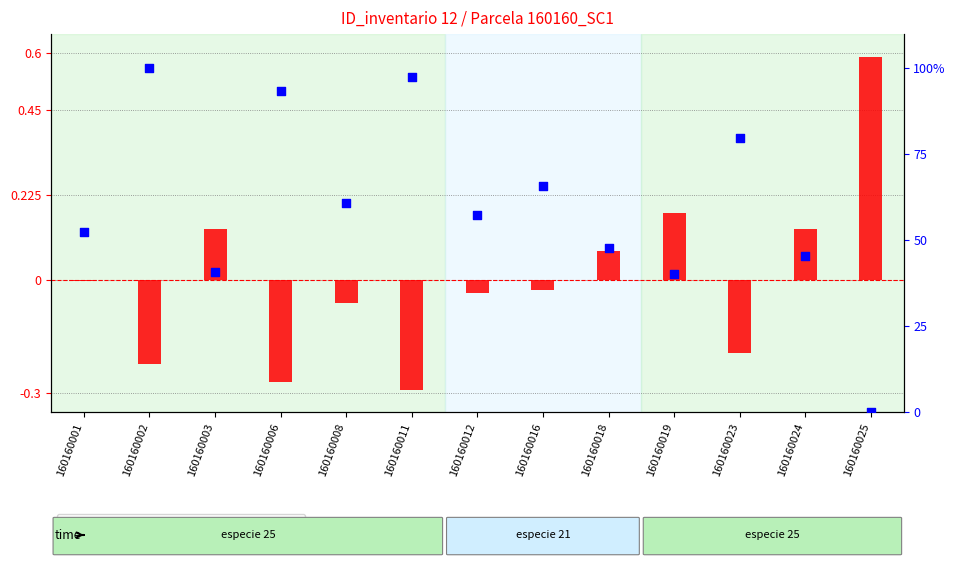

Which series reaches the maximum Y coordinate?

esbeltez (percentile rank)